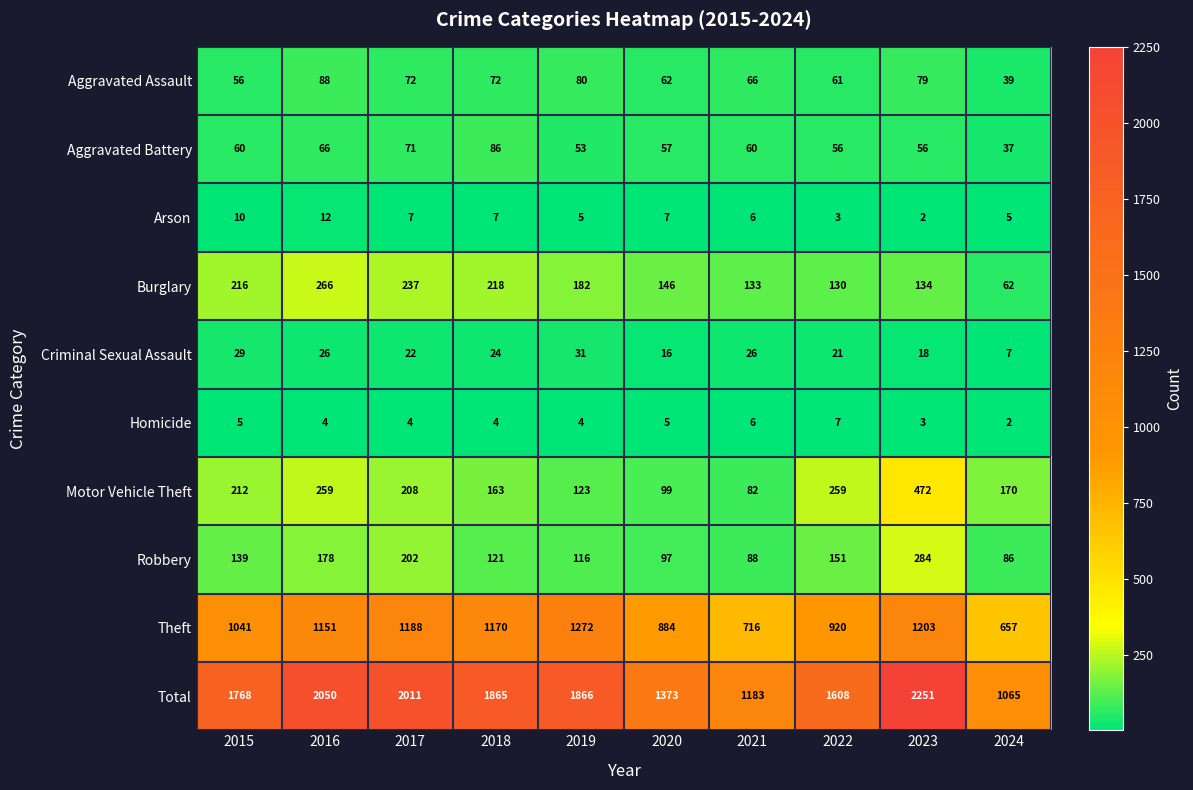

What is the minimum value shown in the chart?

2